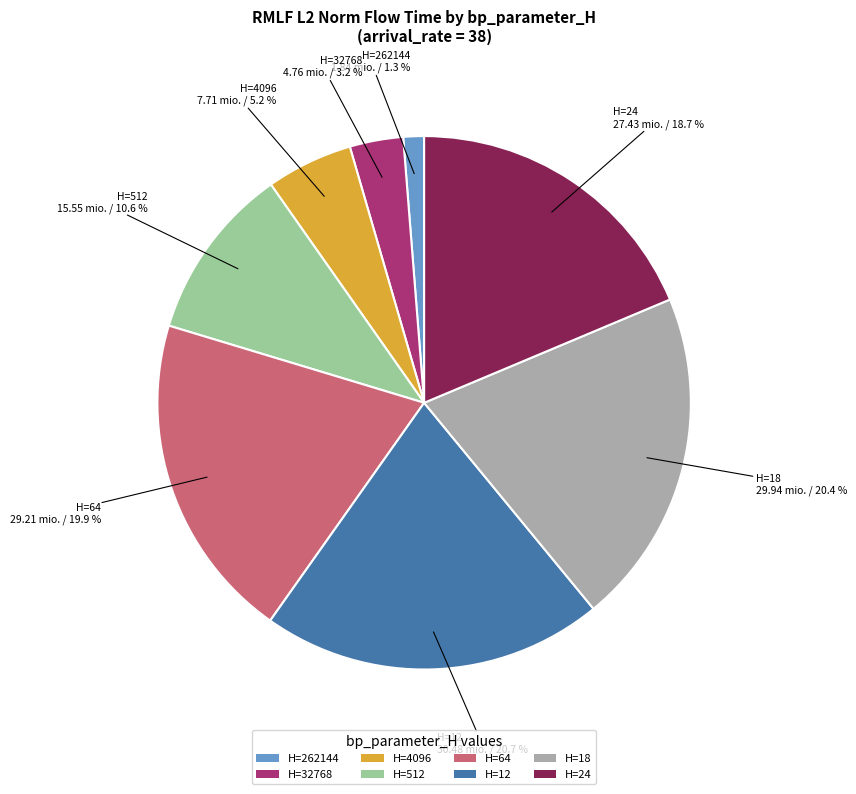

Between H=262144 and H=4096, which is larger?

H=4096